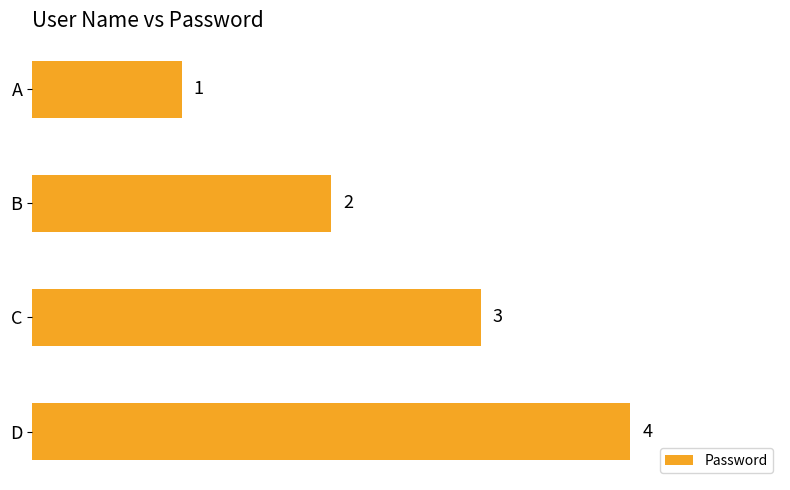

Are the bars grouped side by side (vs. stacked)?

No